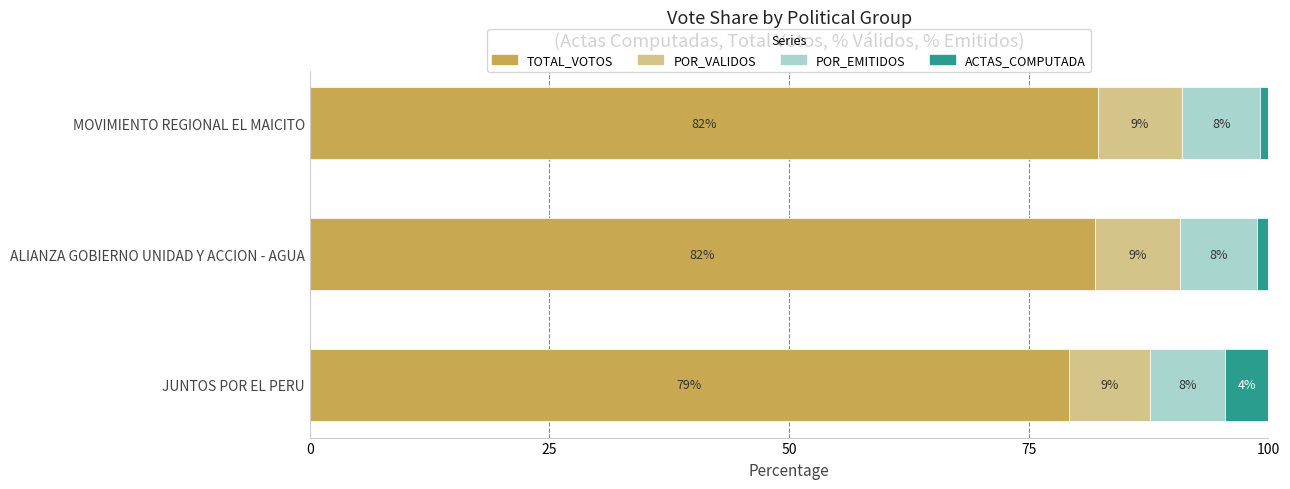

What are all the series names shown in the legend?

TOTAL_VOTOS, POR_VALIDOS, POR_EMITIDOS, ACTAS_COMPUTADA